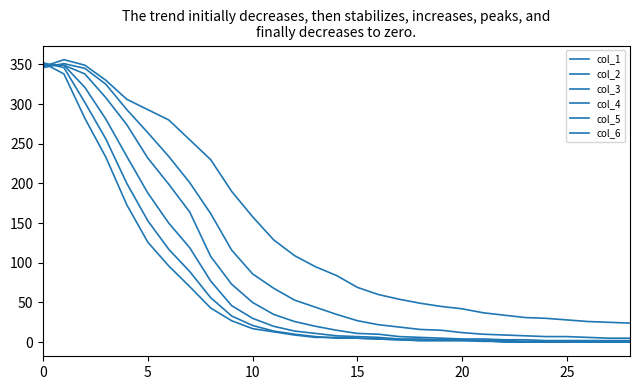

Is this an area chart (filled region under the line)?

No